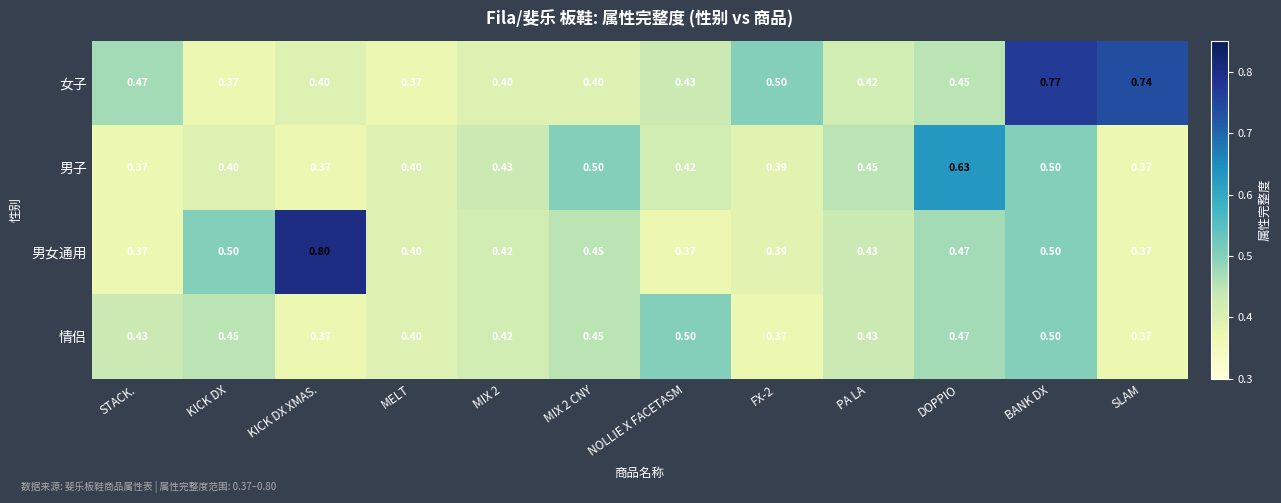

Which category has the highest value in the 女子 series?

BANK DX